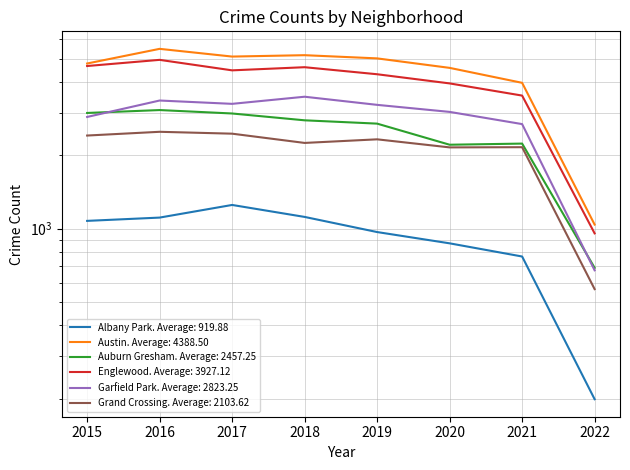

Rank the categories by Englewood value from highest to lowest.

2016, 2015, 2018, 2017, 2019, 2020, 2021, 2022